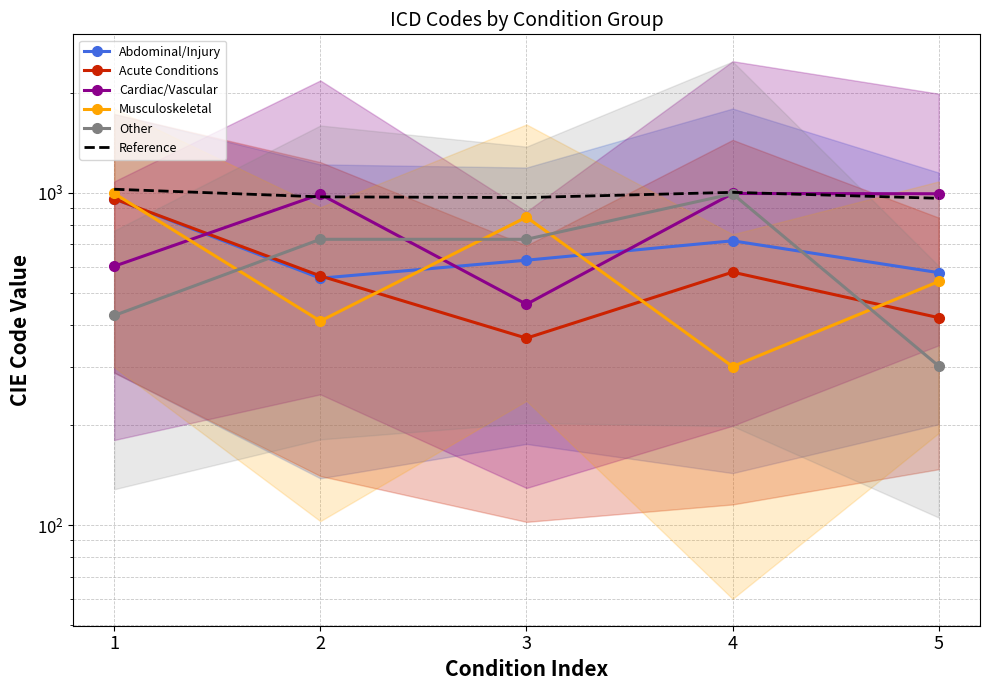

How many values in the Musculoskeletal series exceed 540?

3